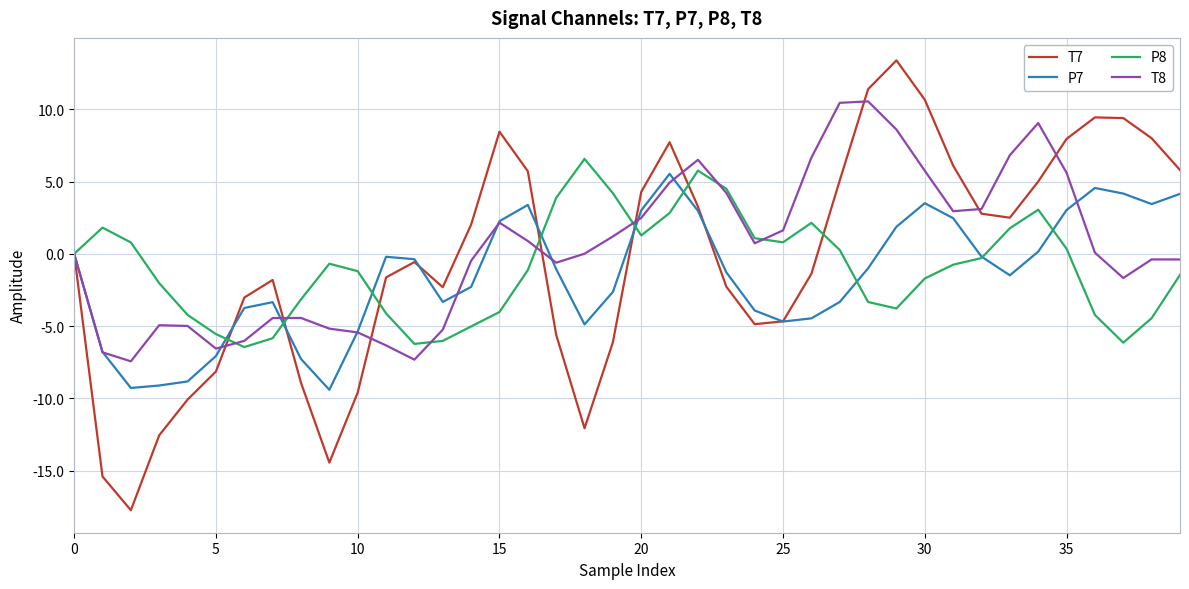

What is the greatest value displayed?

13.4